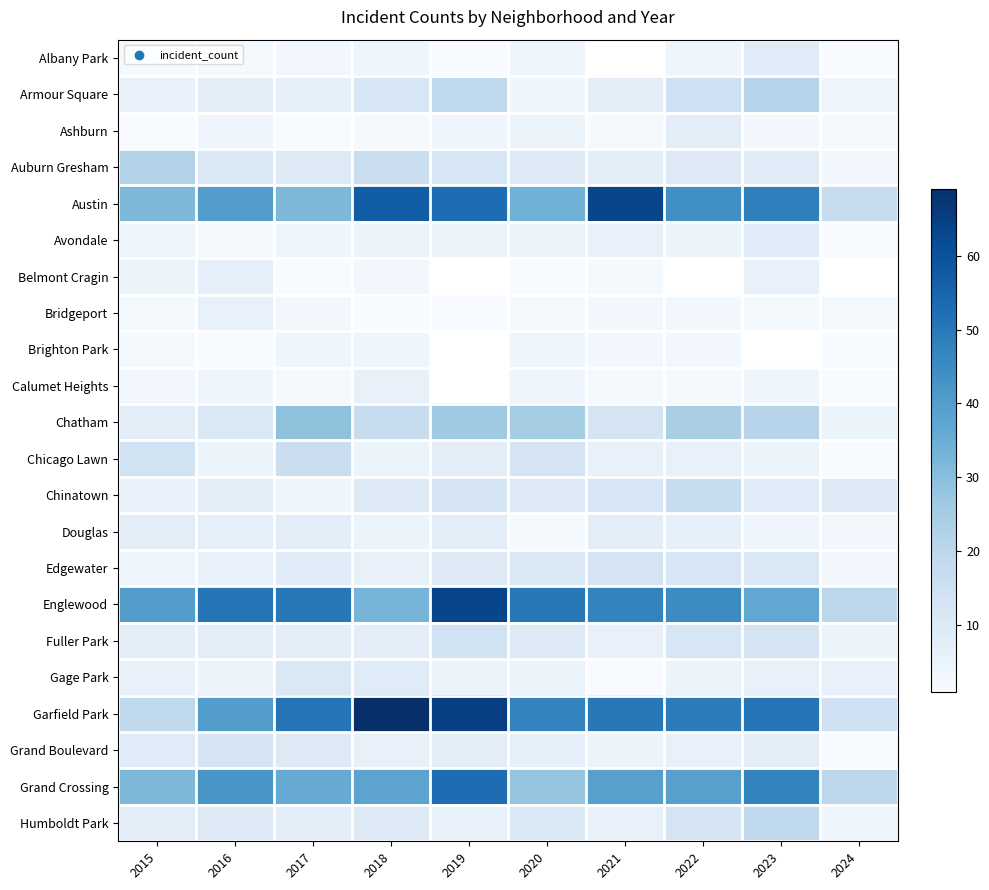

List the series in order of their peak value, highest first.

Garfield Park, Austin, Englewood, Grand Crossing, Chatham, Auburn Gresham, Armour Square, Humboldt Park, Chinatown, Chicago Lawn, Fuller Park, Edgewater, Grand Boulevard, Gage Park, Albany Park, Avondale, Ashburn, Douglas, Belmont Cragin, Bridgeport, Calumet Heights, Brighton Park